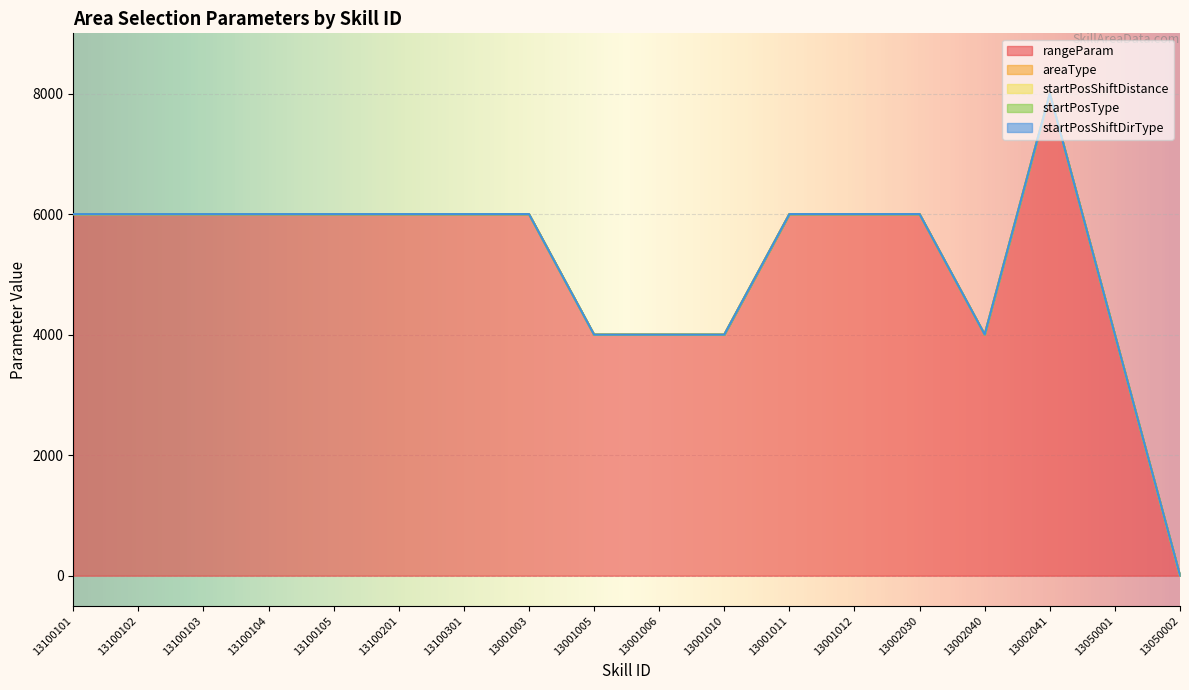

What position from the right is 13002040?

4